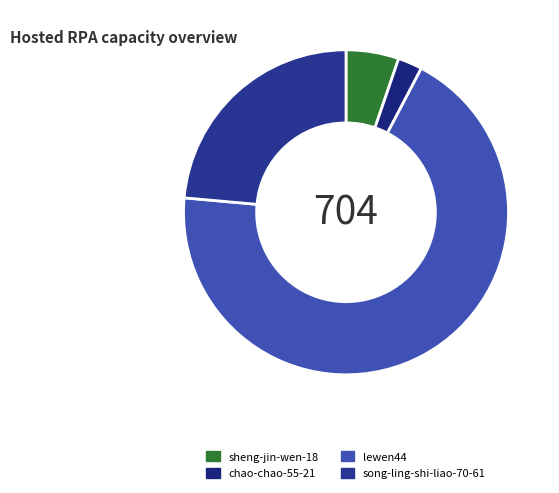

How many slices are in this pie chart?

4